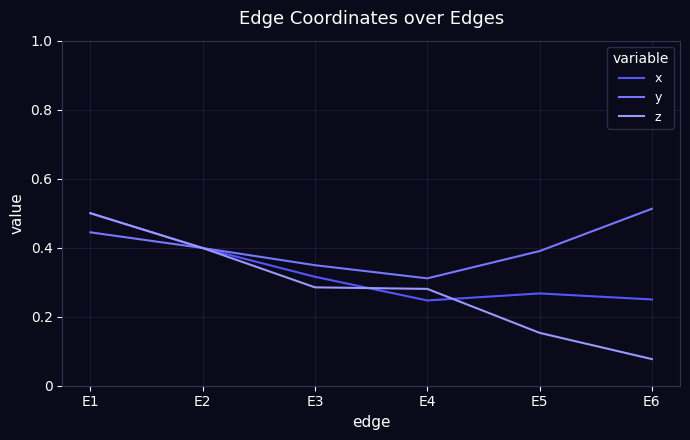

Which series changed the most between E2 and E3?

z